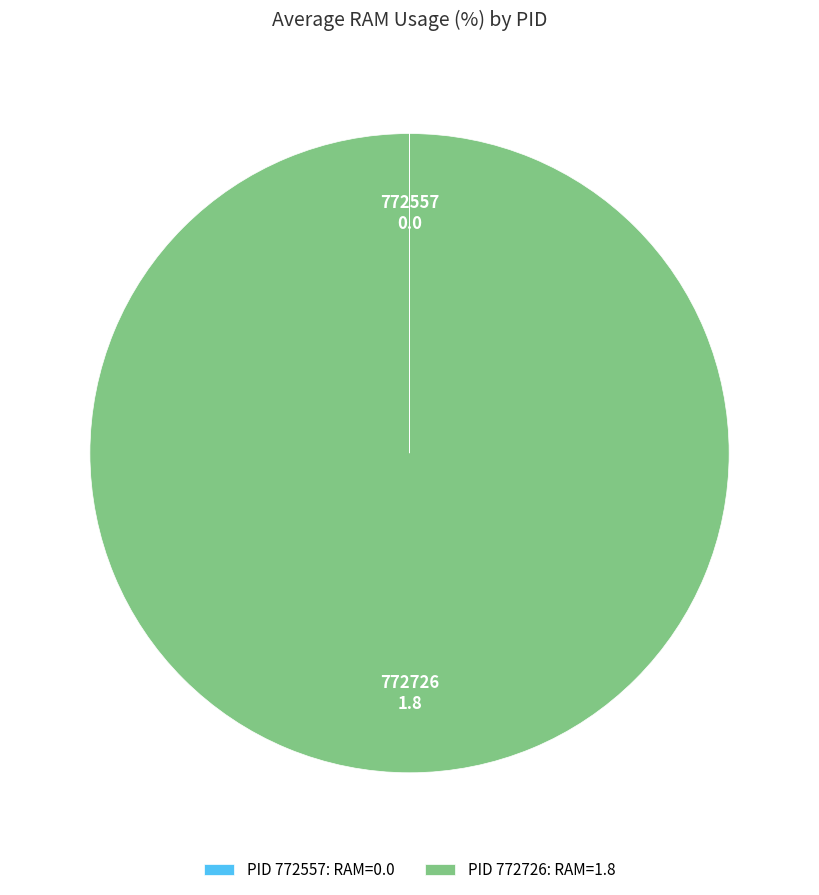

Which category has the biggest portion of the pie?

PID 772726: RAM=1.8